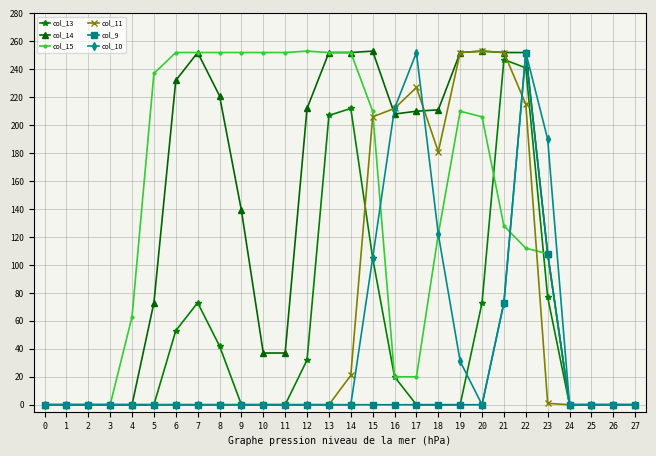

Is it true that col_9 equals -165 at 17?

False